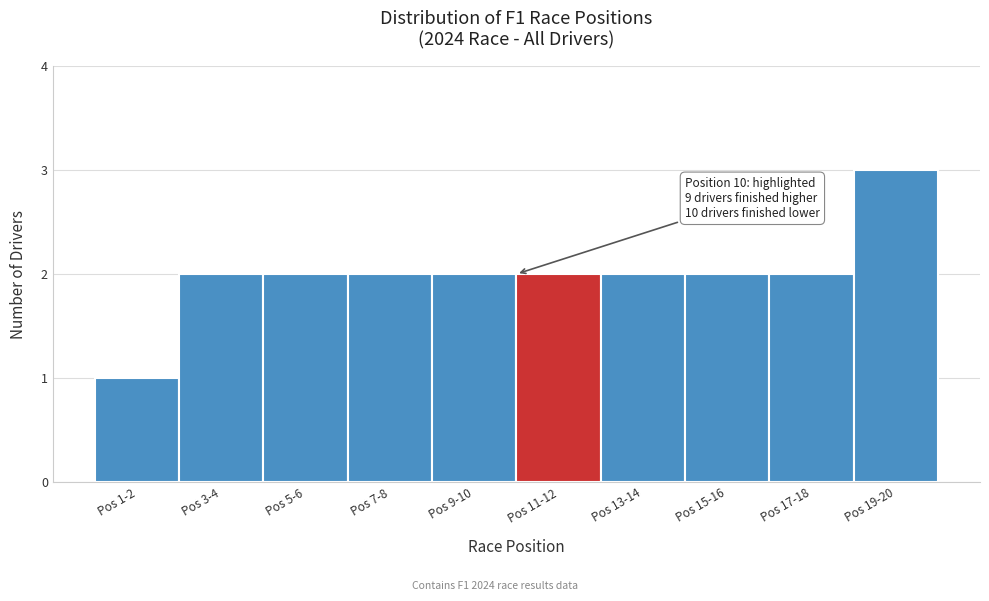

Reading right to left, extract all data points from this chart.

3	2	2	2	2	2	2	2	2	1